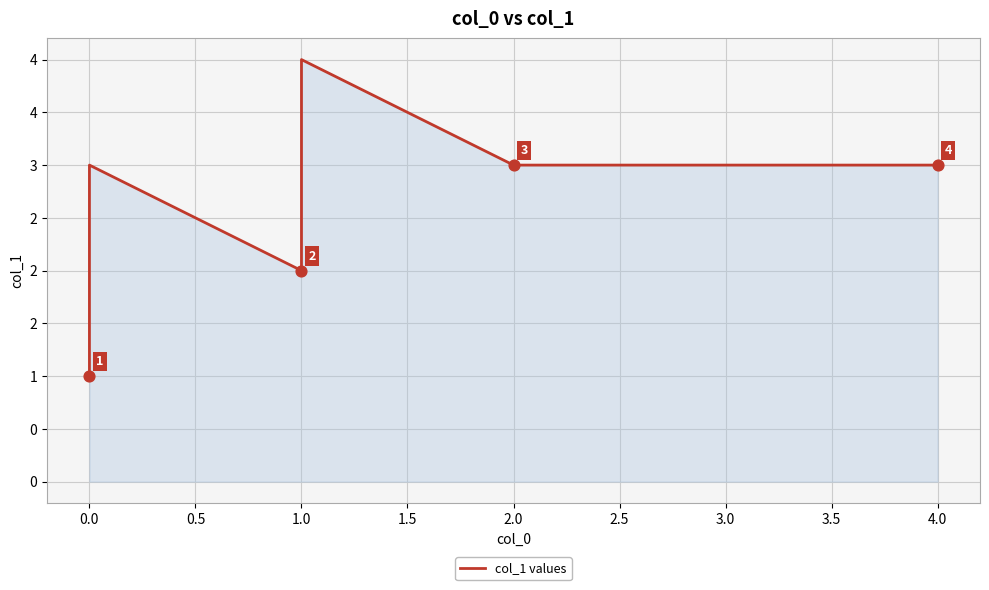

What is the change in value from 0.0 to 1.0?

+2